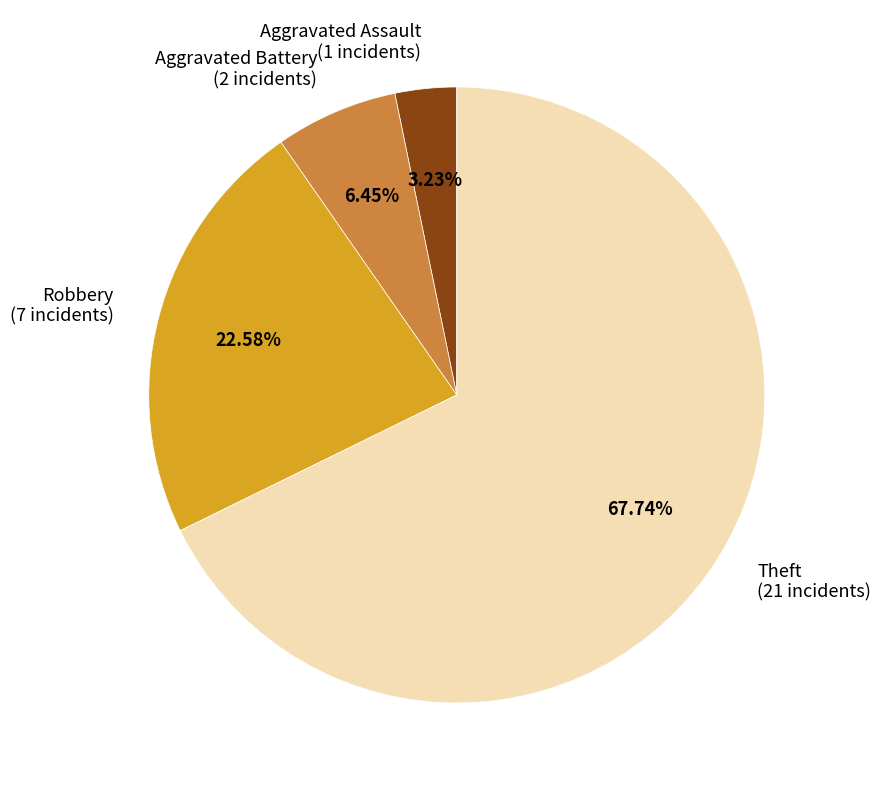

Is it true that Aggravated Battery is 6% of the pie?

True